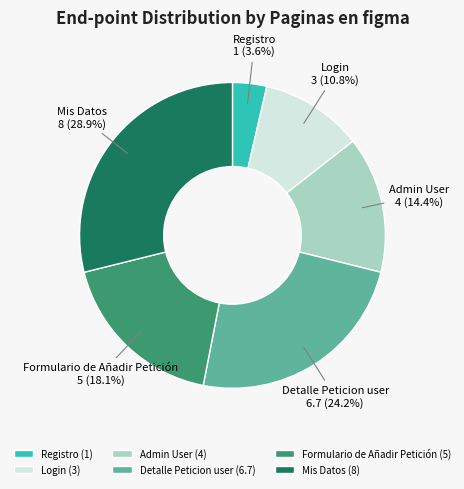

What percentage is the Admin User slice, to the nearest percent?

14%